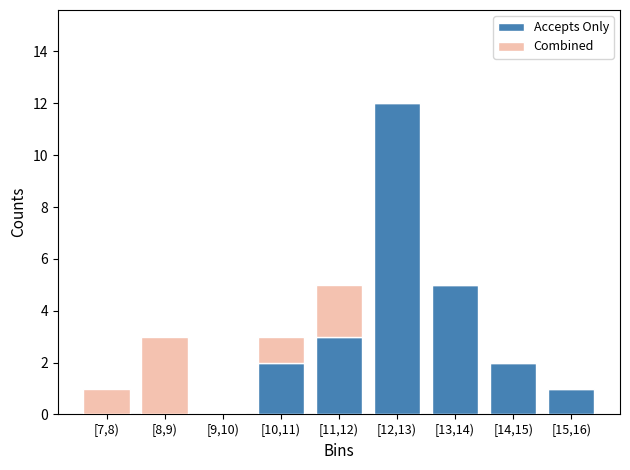

Reading left to right, what are the values for Accepts Only?

[7,8)=0	[8,9)=0	[9,10)=0	[10,11)=2	[11,12)=3	[12,13)=12	[13,14)=5	[14,15)=2	[15,16)=1